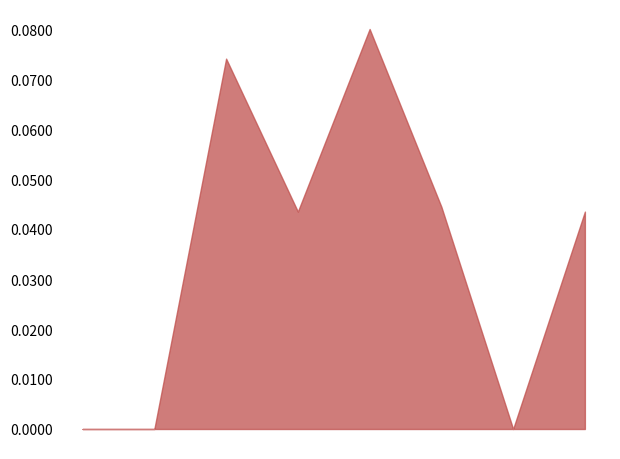

What is the greatest value displayed?

0.1